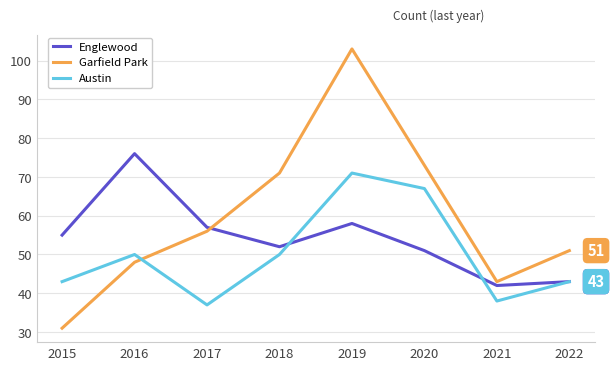

What is the average value of the Englewood series?

54